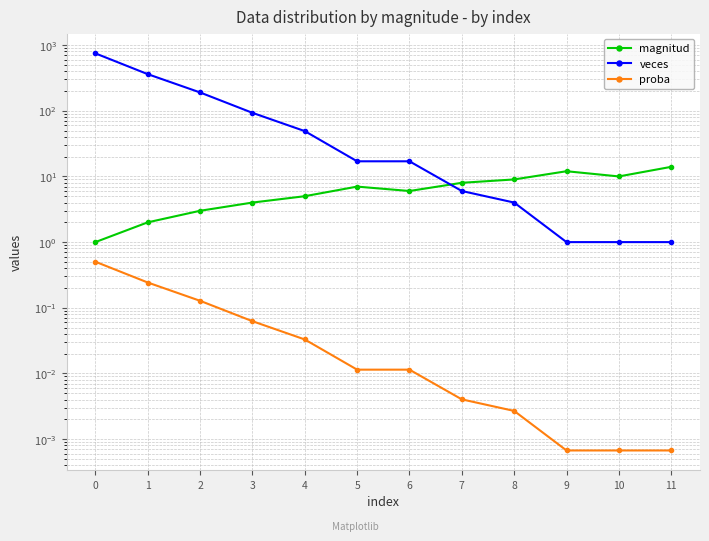

What is the total value across all series at 10?

11.0